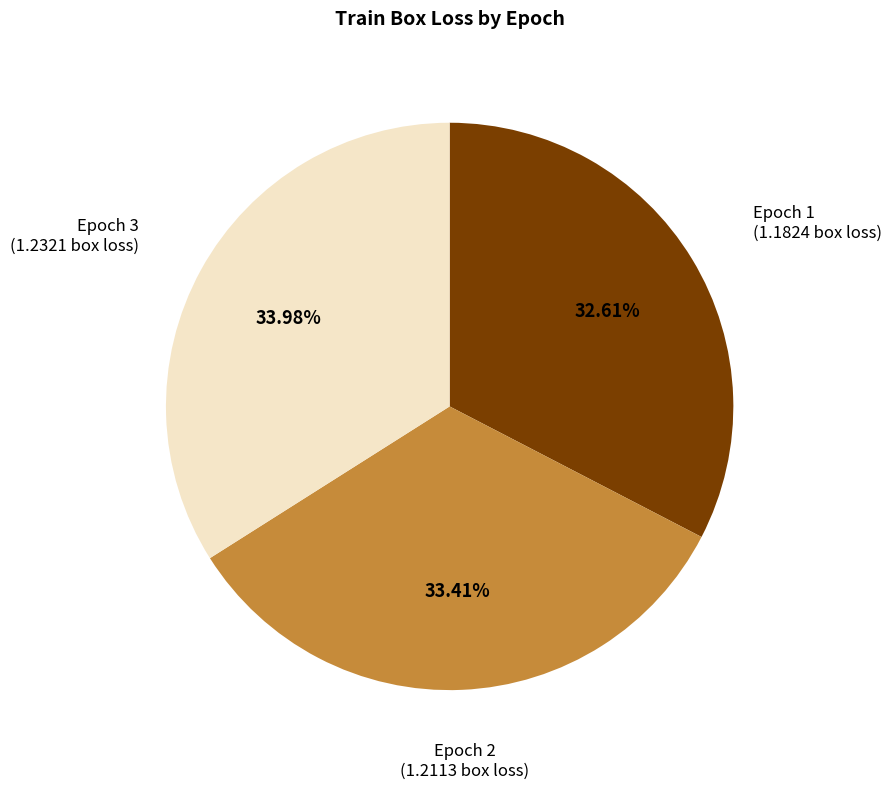

Is there any slice that represents more than half of the pie?

No